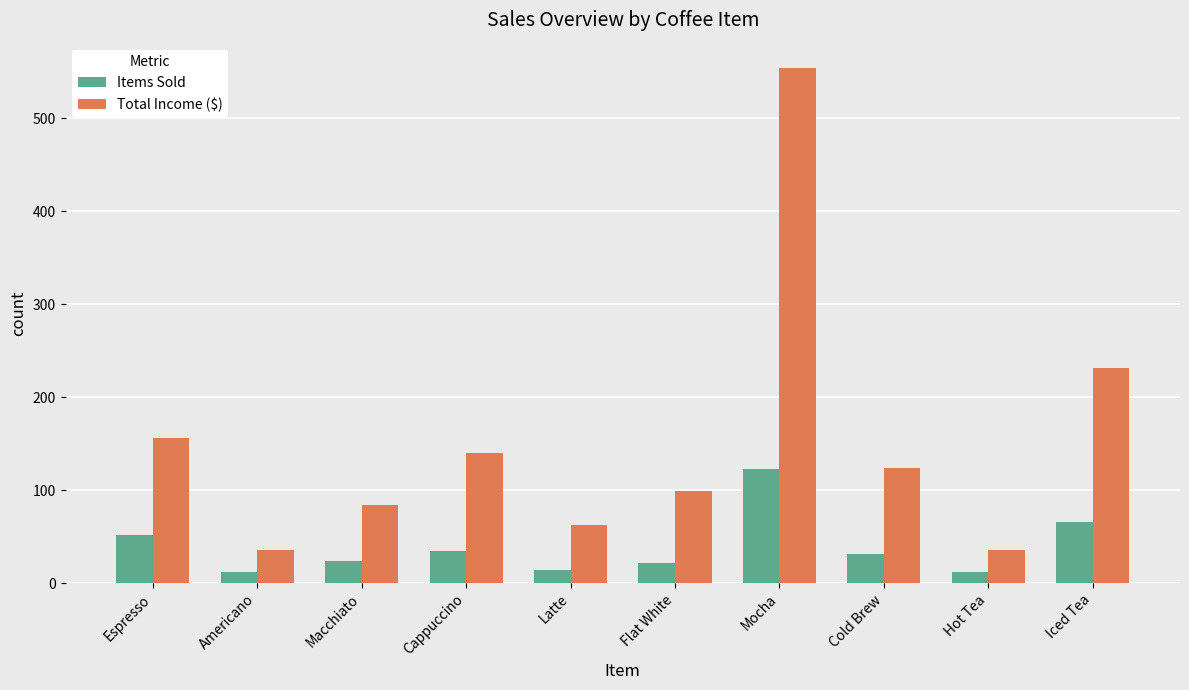

What is the label of the 6th bar from the right?

Latte